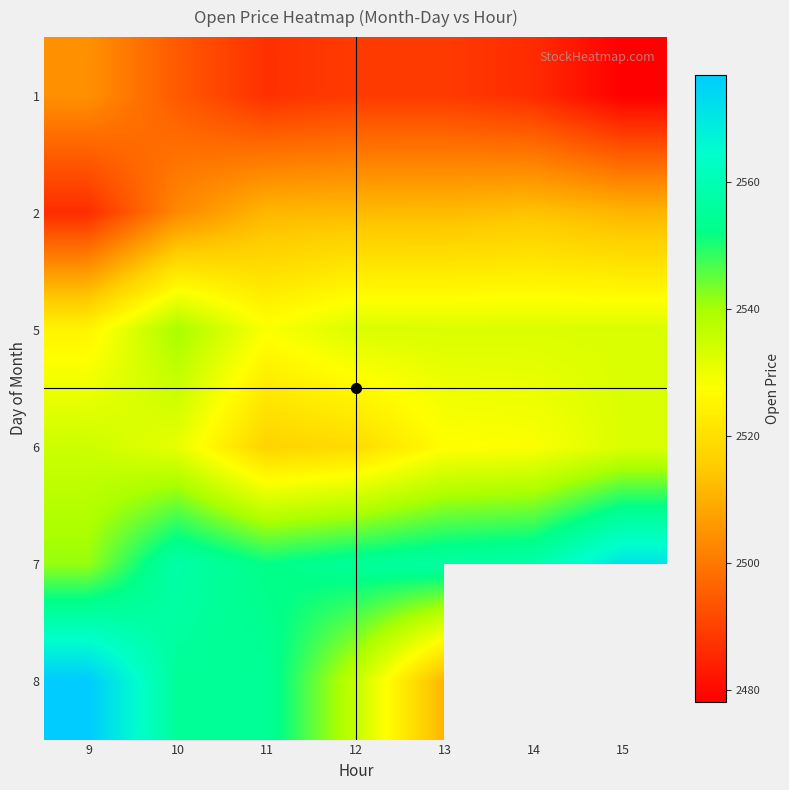

Is the value of 1 at 10 greater than the value of 8 at 9?

No